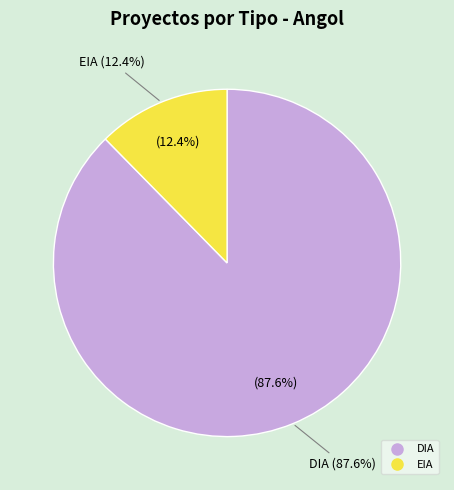

To the nearest percent, what is the average slice percentage?

50%